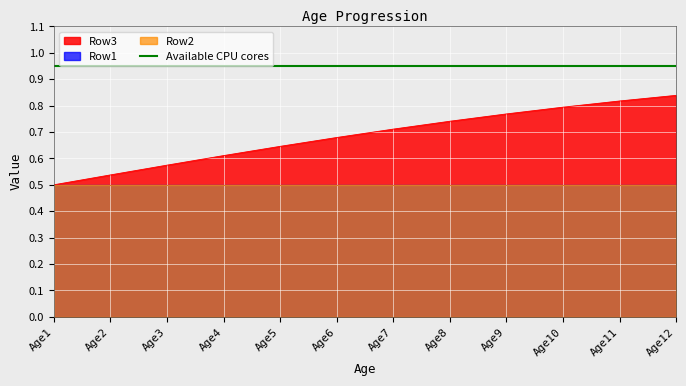

List the series in order of their peak value, lowest first.

Row1, Row2, Row3